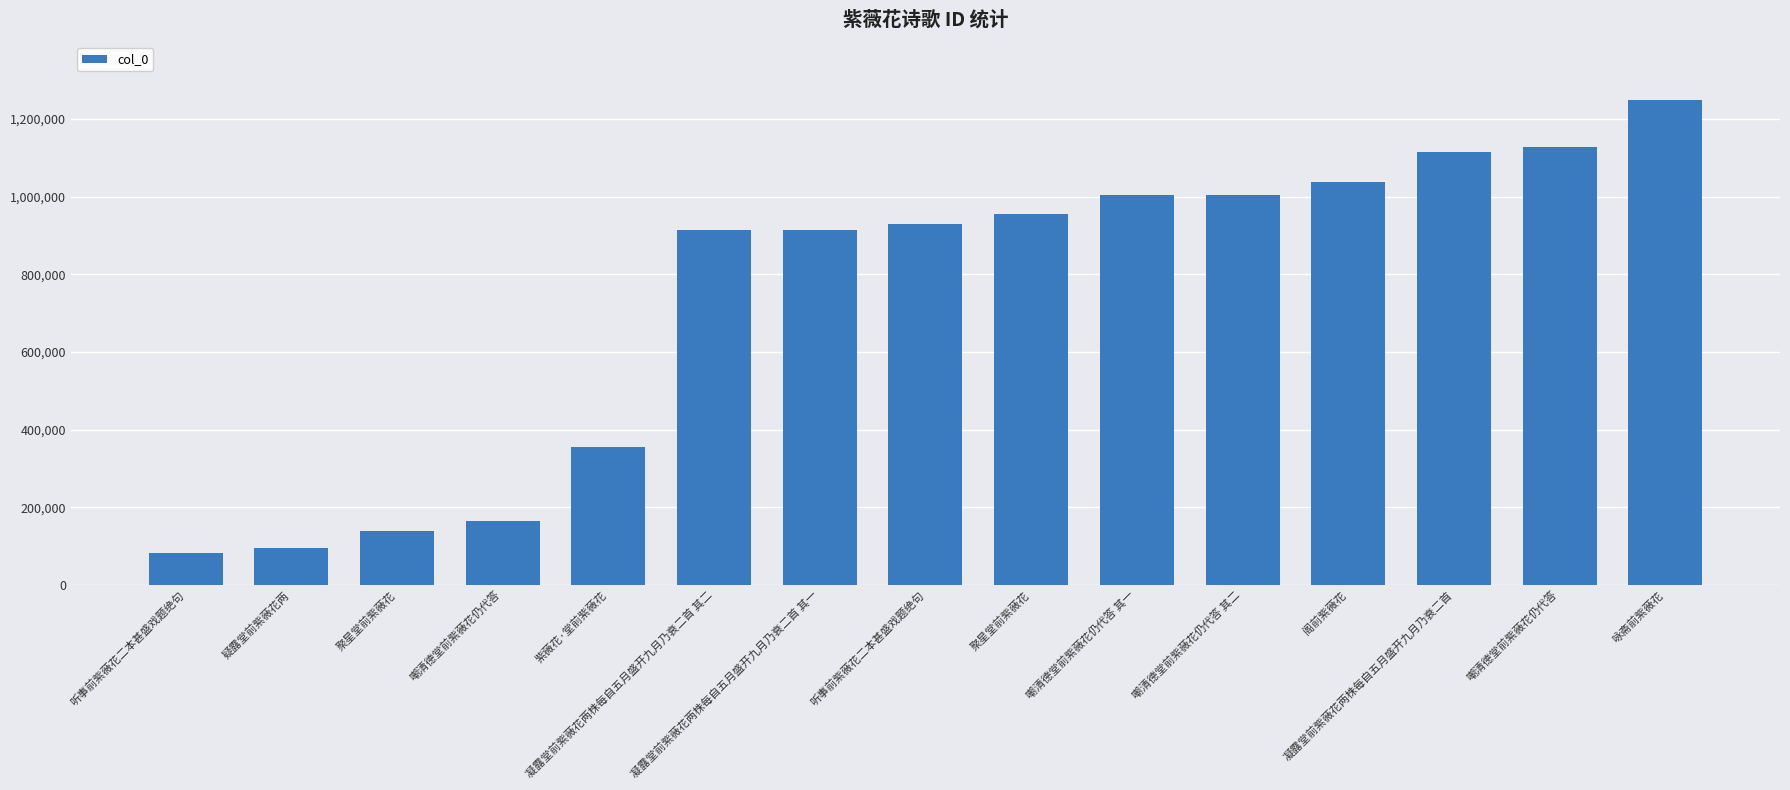

Read the value at 听事前紫薇花二本甚盛戏题绝句.

82655